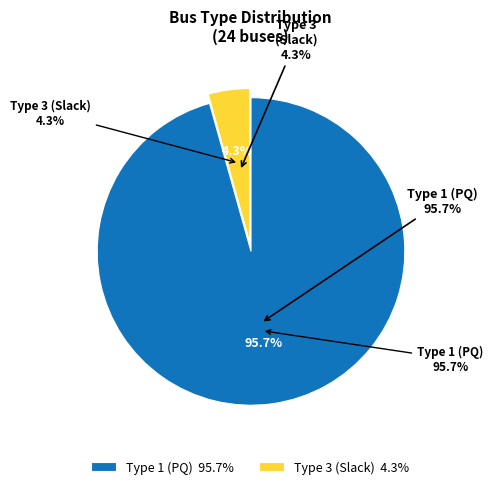

Is it true that BUS_TYPE_3 is 1% of the pie?

False